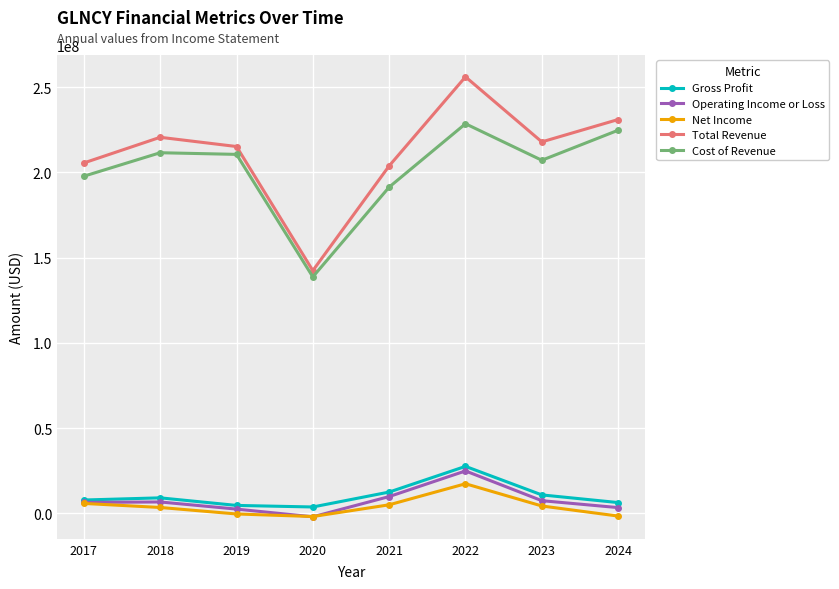

Does the chart display data point markers on the line(s)?

Yes